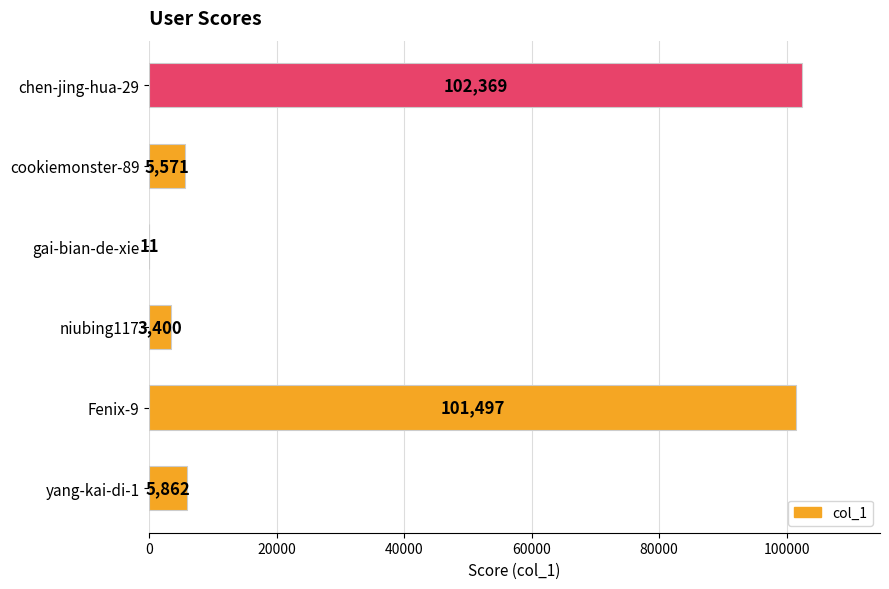

At which label is the value closest to 51190?

yang-kai-di-1